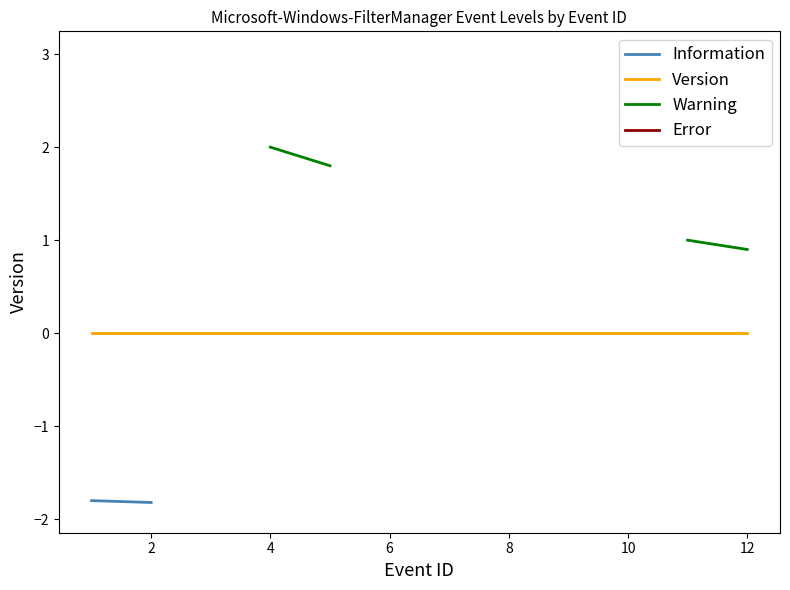

True or false: Error and Information intersect in this chart.

False